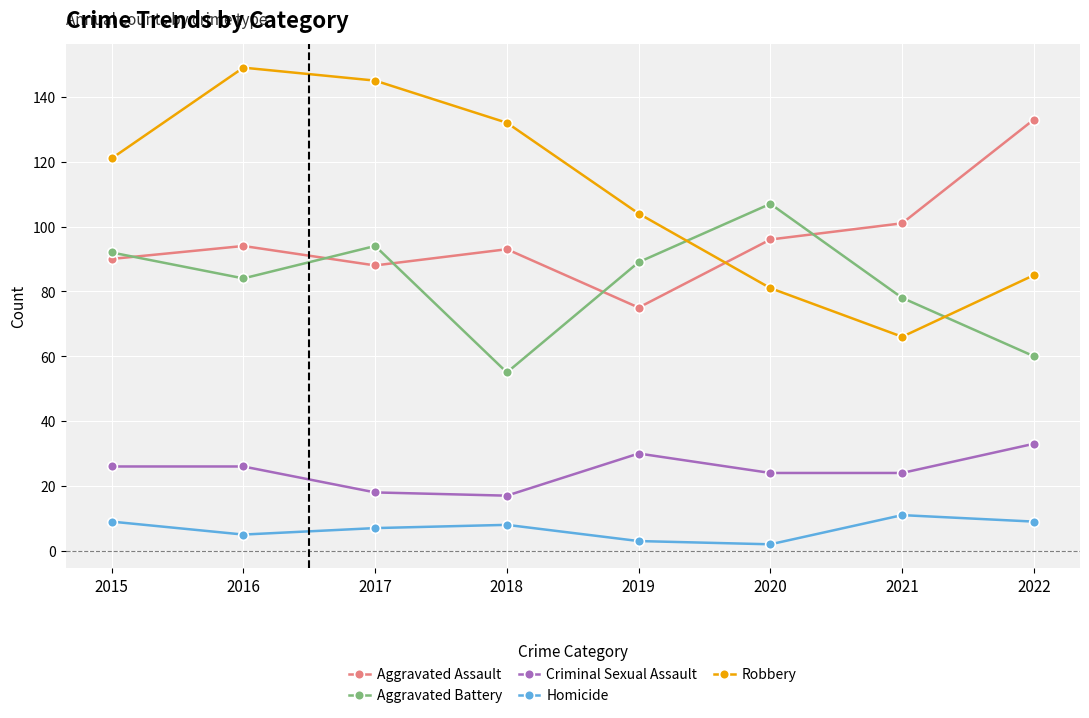

True or false: Aggravated Battery has more than 2 points higher than both neighbors.

False